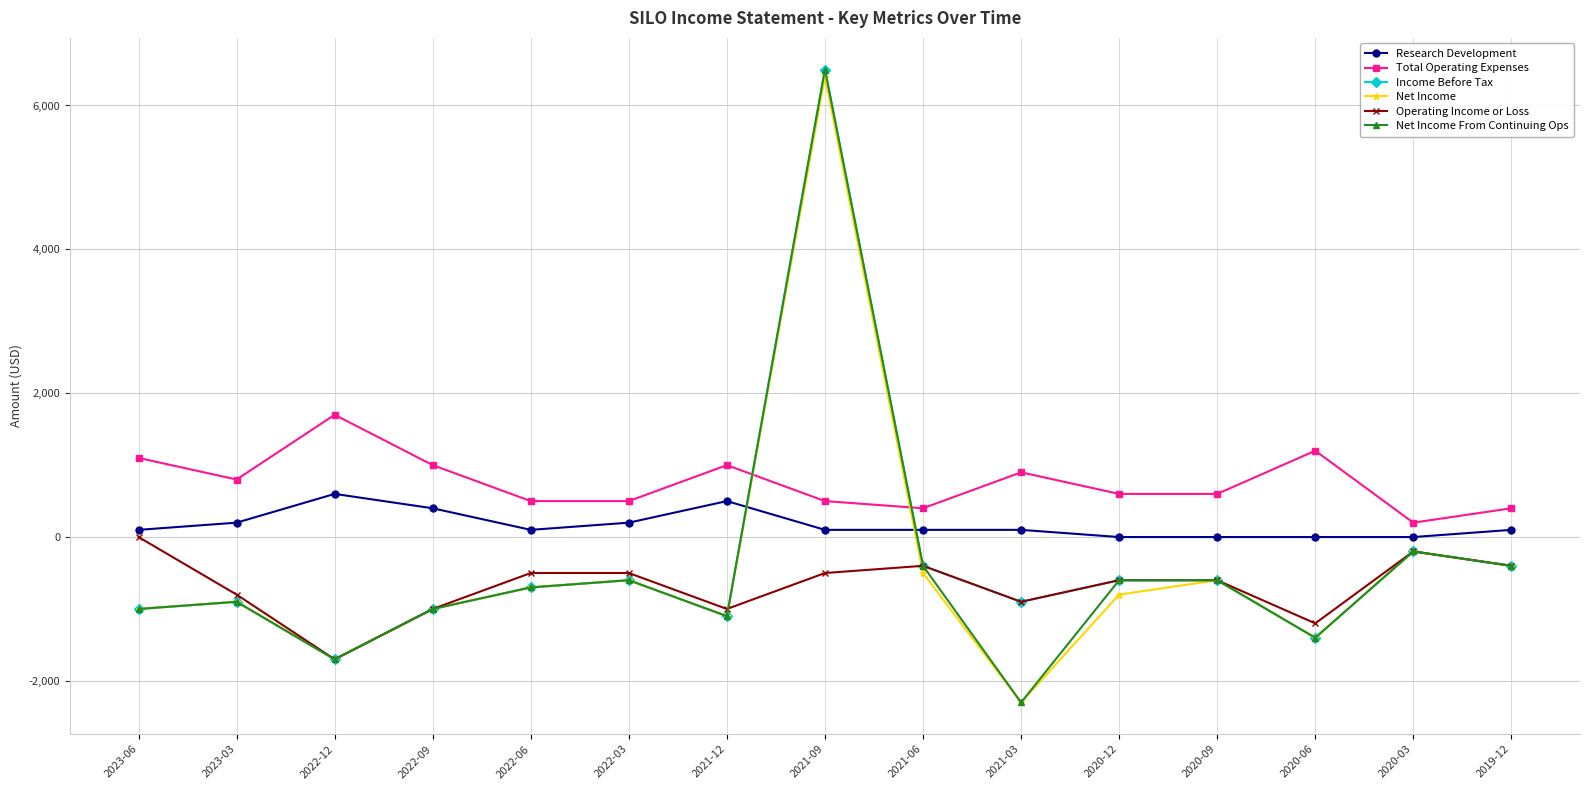

True or false: Total Operating Expenses has a value of 299 at 2022-09.

False